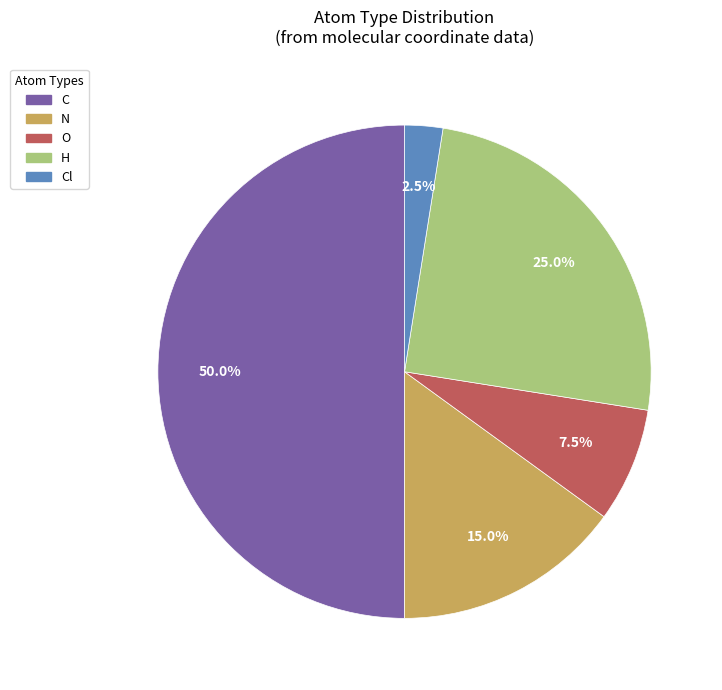

How many slices are in this pie chart?

5